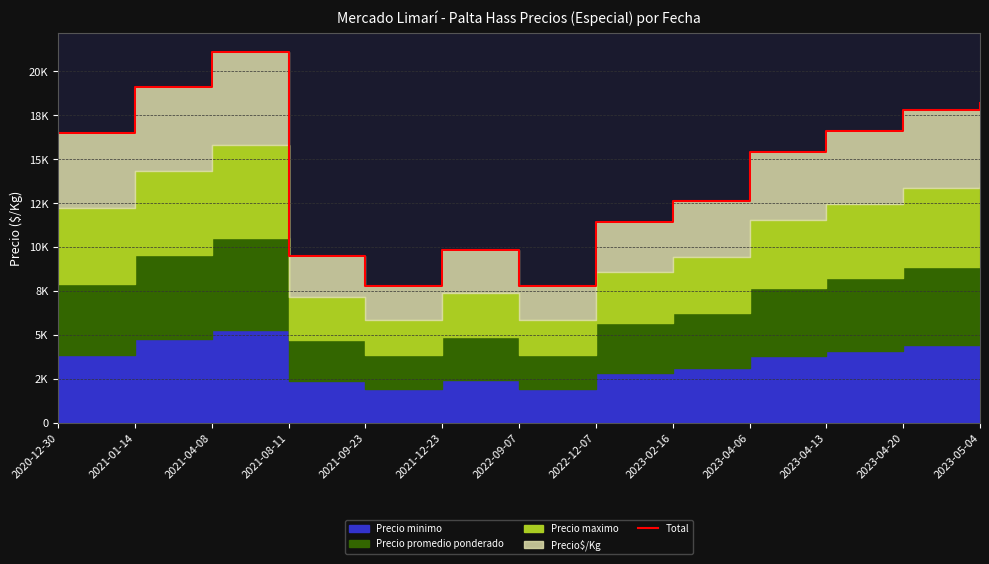

Approximately how many times larger is the value at 2021-04-08 compared to 2022-09-07?

2.7